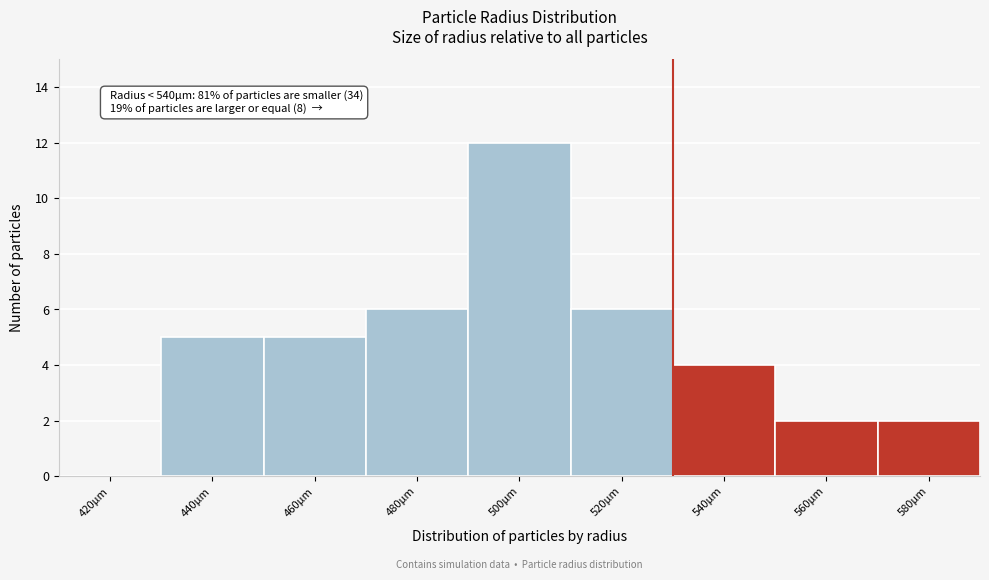

Reading left to right, extract all data points from this chart.

420µm=0	440µm=5	460µm=5	480µm=6	500µm=12	520µm=6	540µm=4	560µm=2	580µm=2